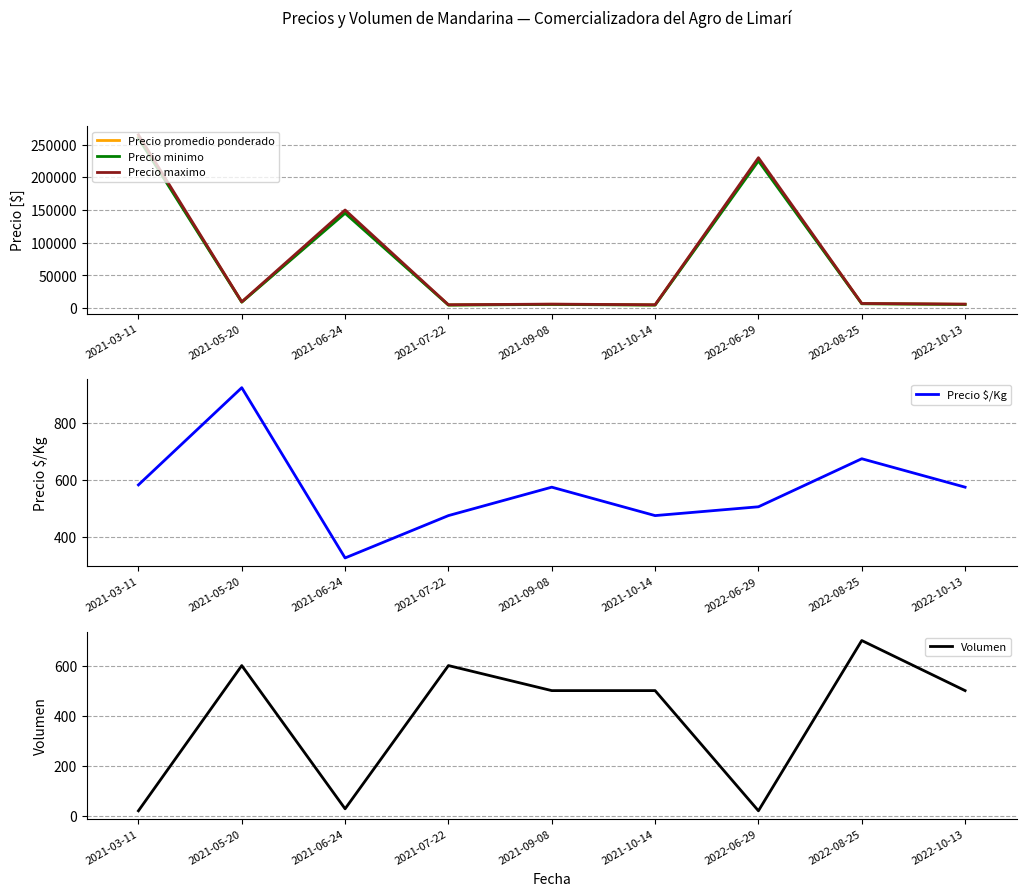

Which category has the lowest value across all series?

2021-03-11